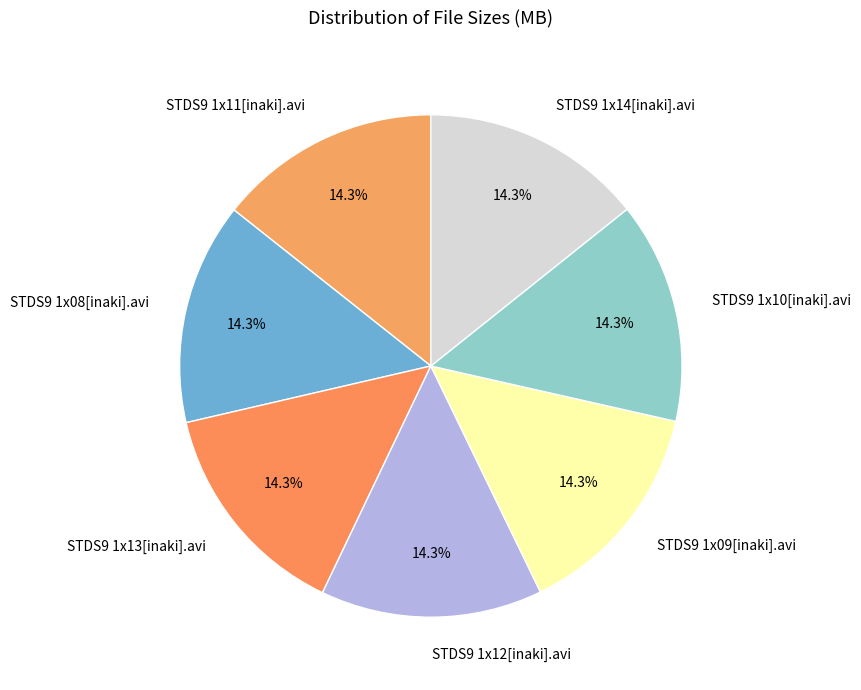

Combined, do STDS9 1x13[inaki].avi and STDS9 1x10[inaki].avi account for over 50%?

No